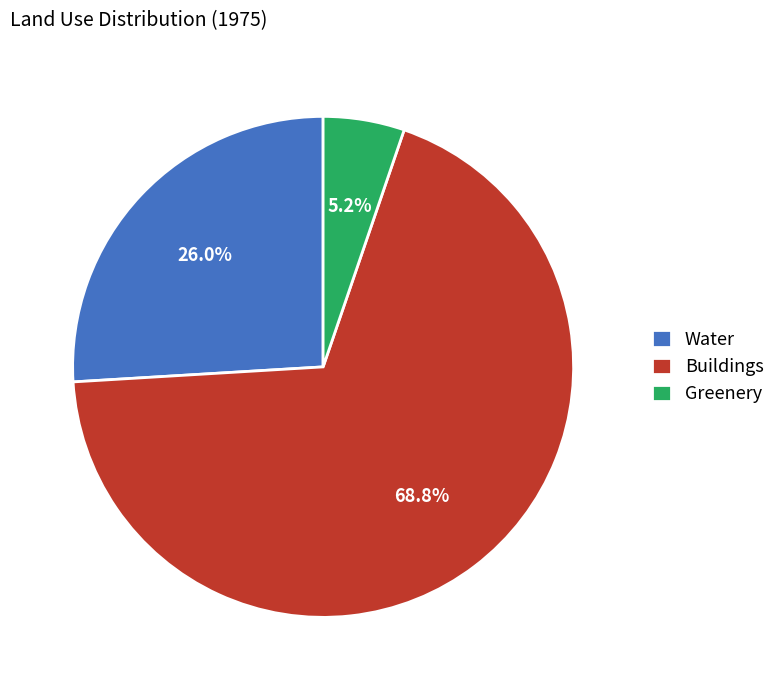

To the nearest percent, what percentage of the pie is Greenery?

5%